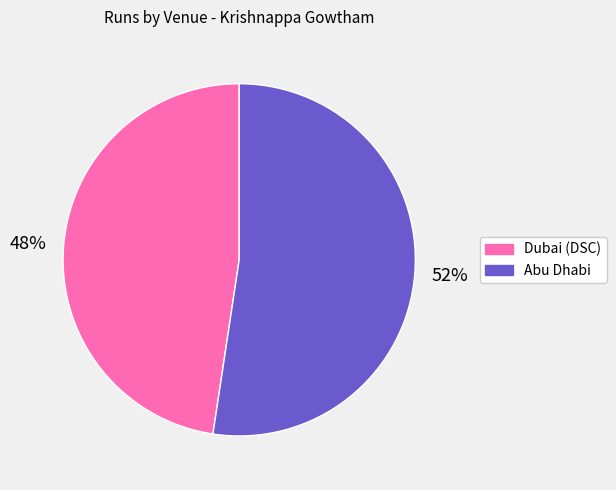

What is the ratio of the value at Abu Dhabi to the value at Dubai (DSC)?

1.1